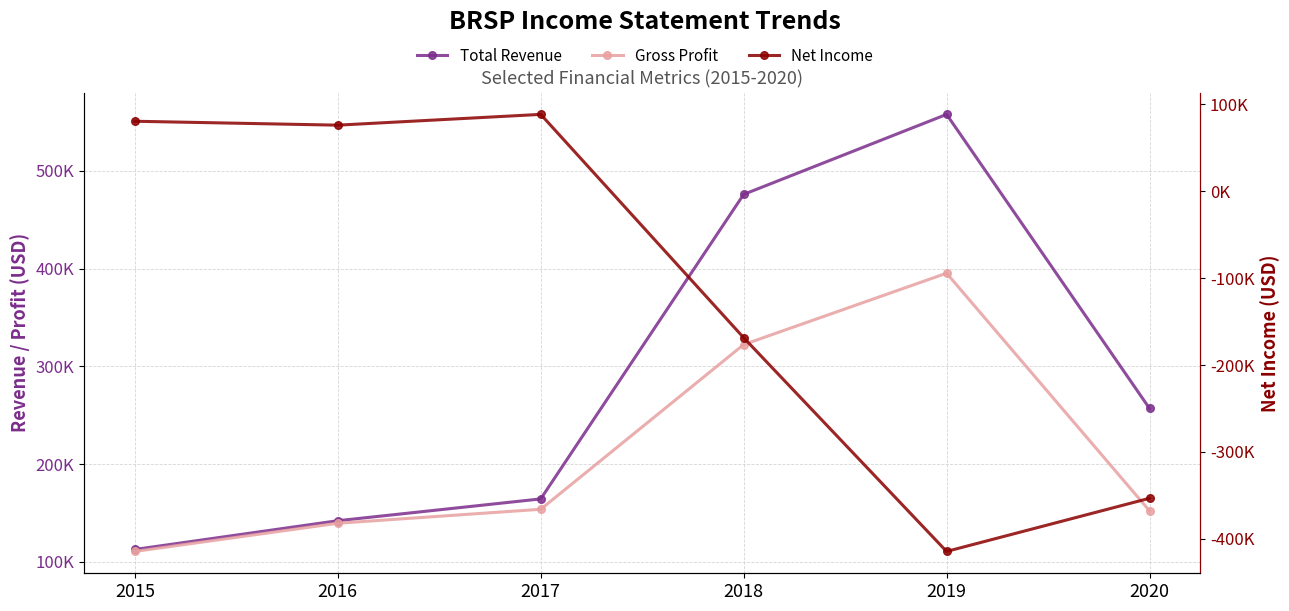

Does the chart have visible grid lines?

Yes